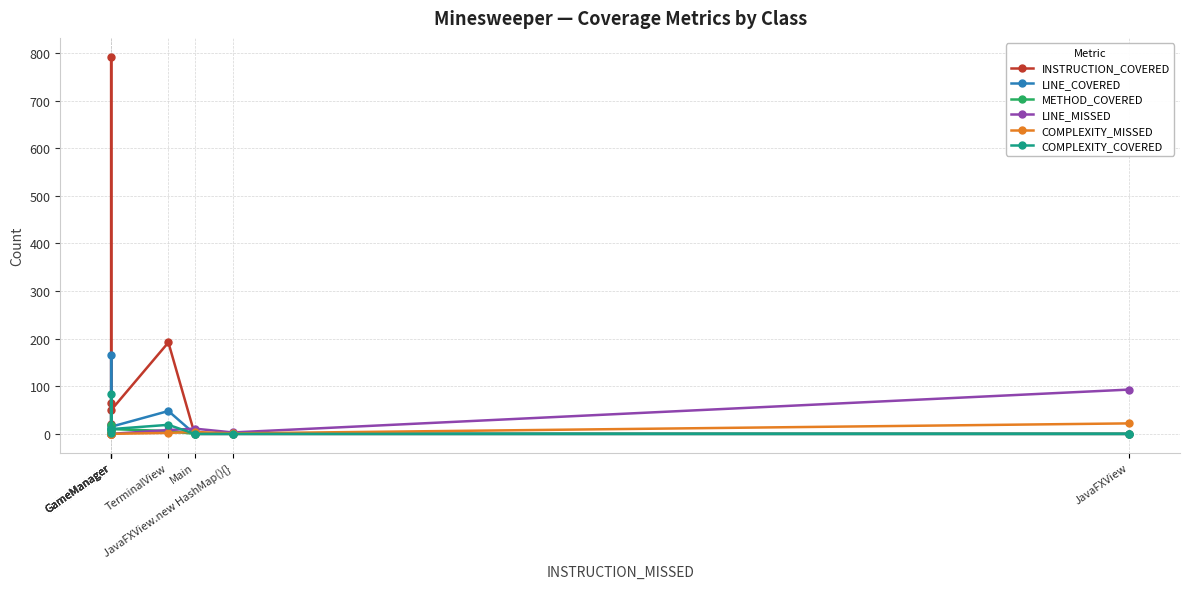

True or false: LINE_COVERED and COMPLEXITY_COVERED intersect in this chart.

False